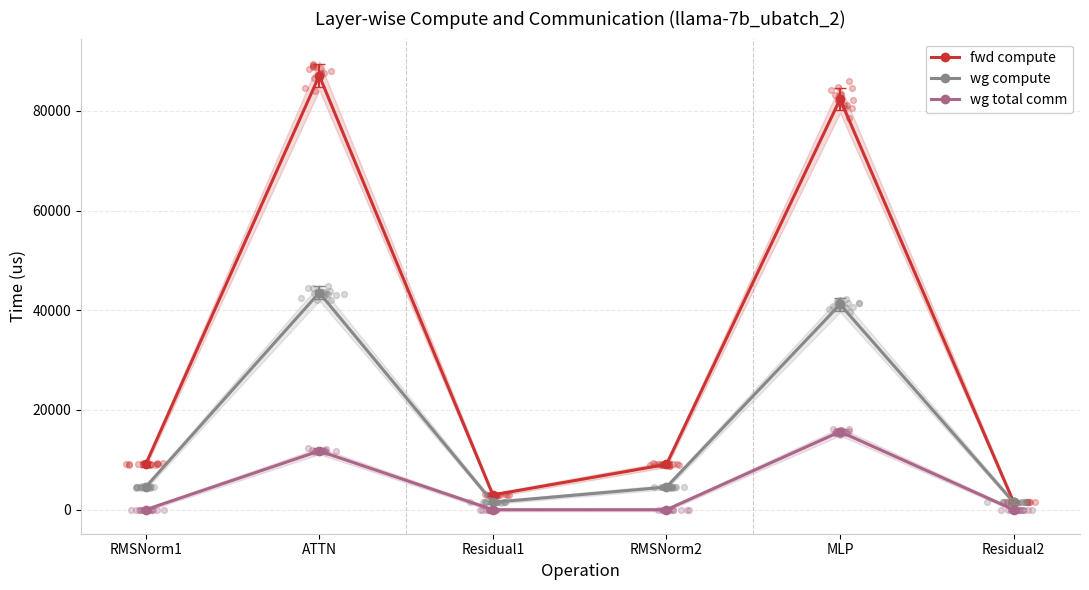

Is the value of wg compute at Residual1 greater than the value of fwd compute at Residual2?

No